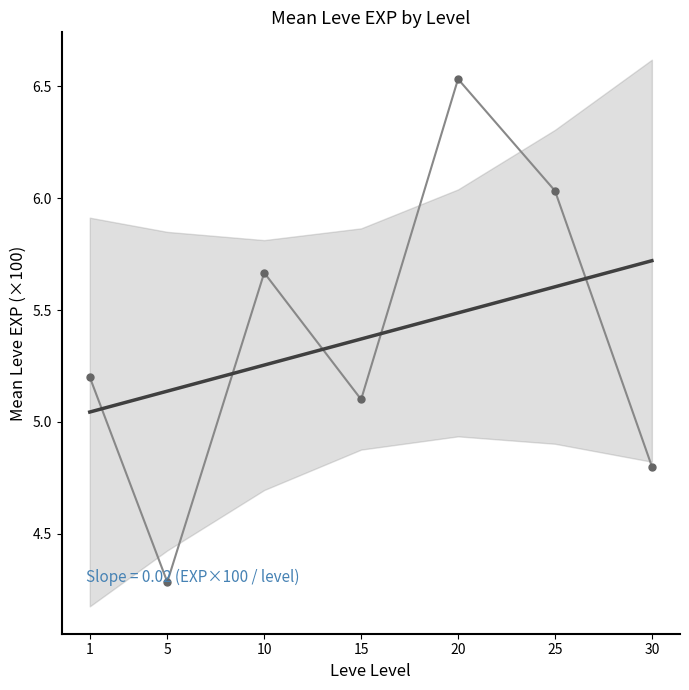

At how many categories does at least one series exceed 6?

2